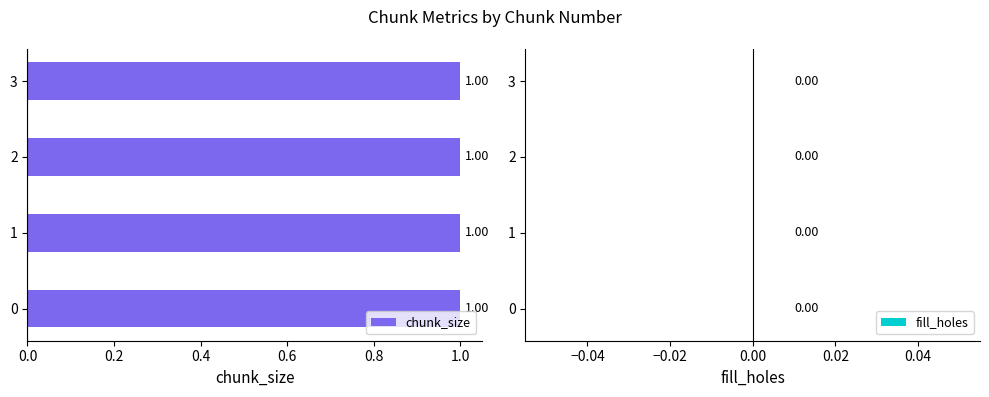

Rank the categories by chunk_size value from lowest to highest.

0, 1, 2, 3